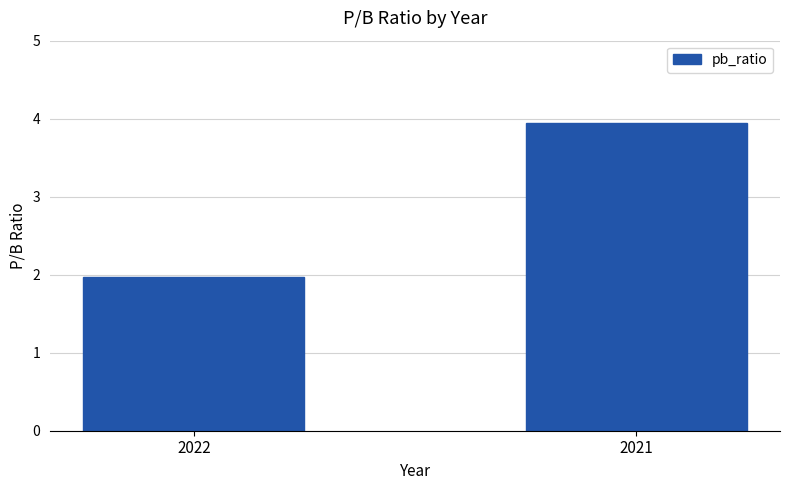

Rank the categories by value from highest to lowest.

2021, 2022